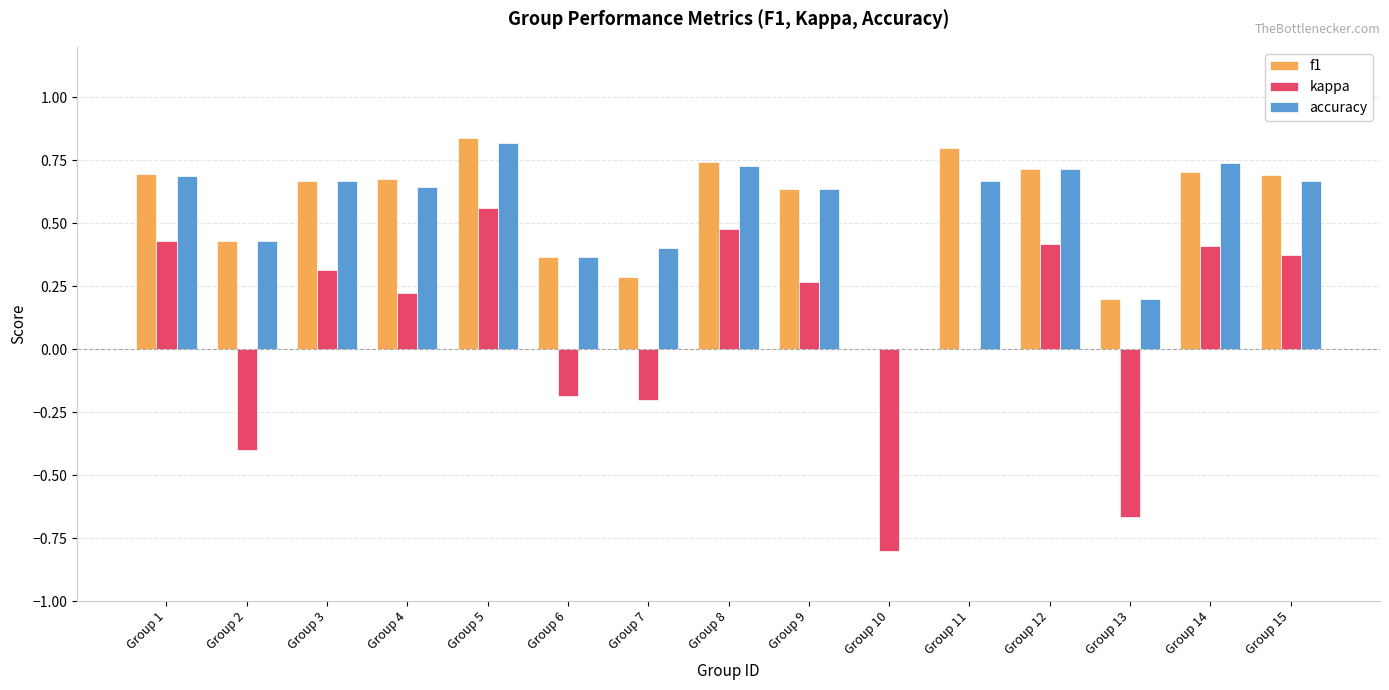

At which category is the sum across all series the highest?

Group 5